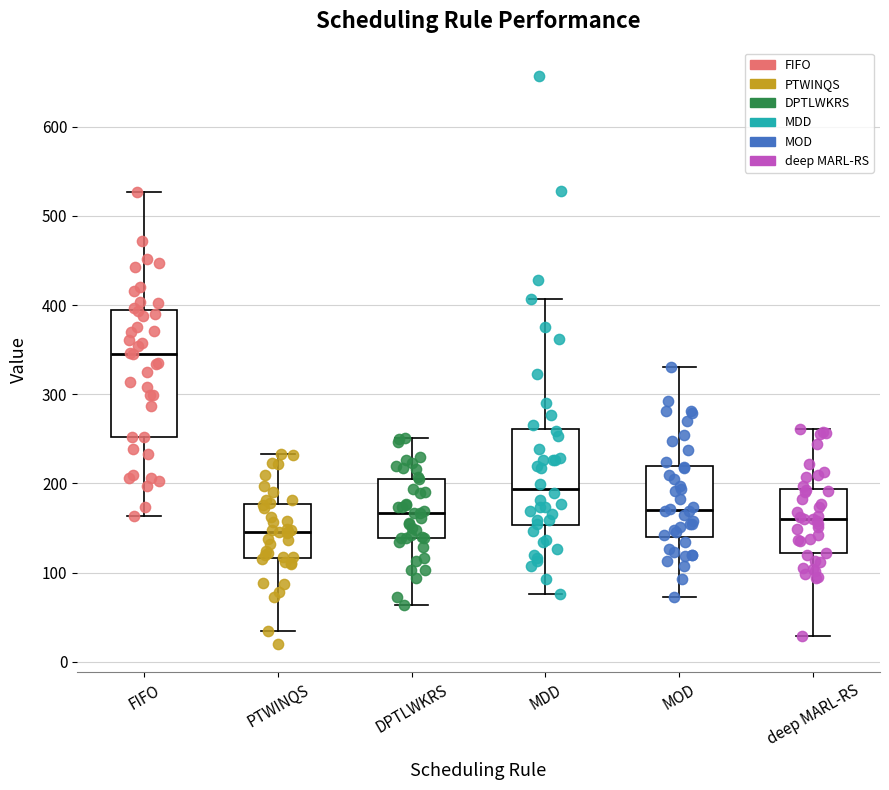

Reading left to right, transcribe this box plot: for each box, give where its median line is, the range the box spans, and where its two whiskers end, as read against the y-axis. The values are not printed on the chart, so give them approximately, as read against the axis.

FIFO: median 350, box 250 to 390, whiskers 160 to 530
PTWINQS: median 150, box 120 to 180, whiskers 30 to 230
DPTLWKRS: median 170, box 140 to 210, whiskers 60 to 250
MDD: median 190, box 150 to 260, whiskers 80 to 410
MOD: median 170, box 140 to 220, whiskers 70 to 330
deep MARL-RS: median 160, box 120 to 190, whiskers 30 to 260